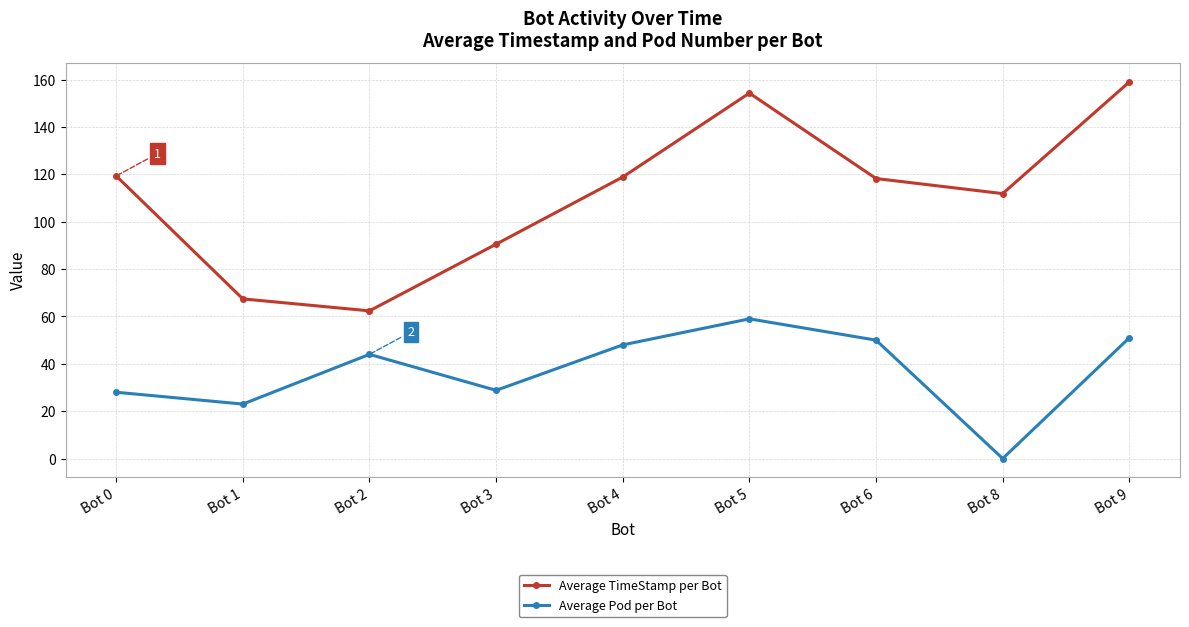

What is the approximate value of Average TimeStamp per Bot at Bot 4?

118.9